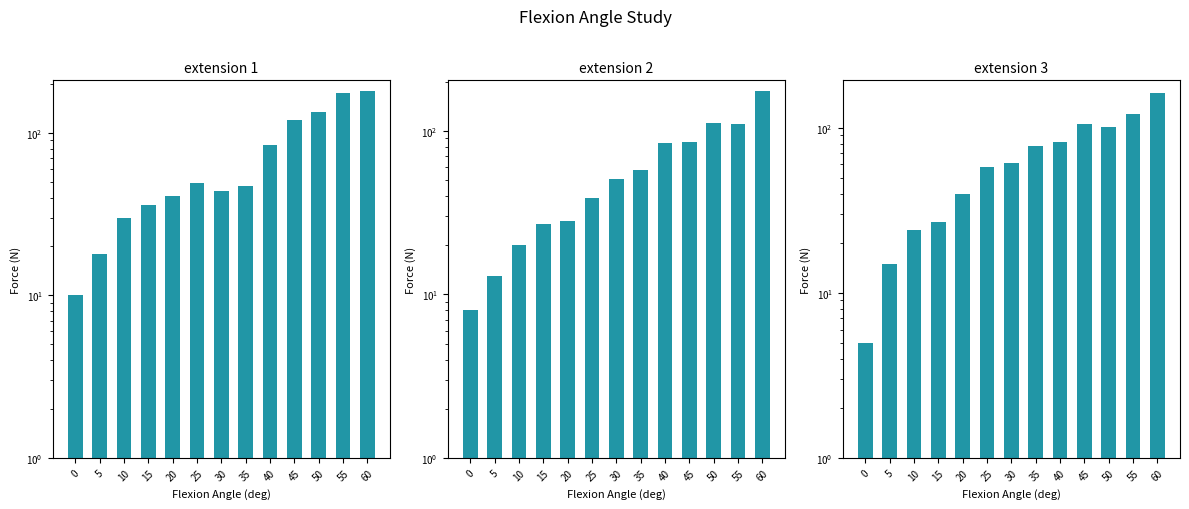

Between 5 and 30, which is larger?

30